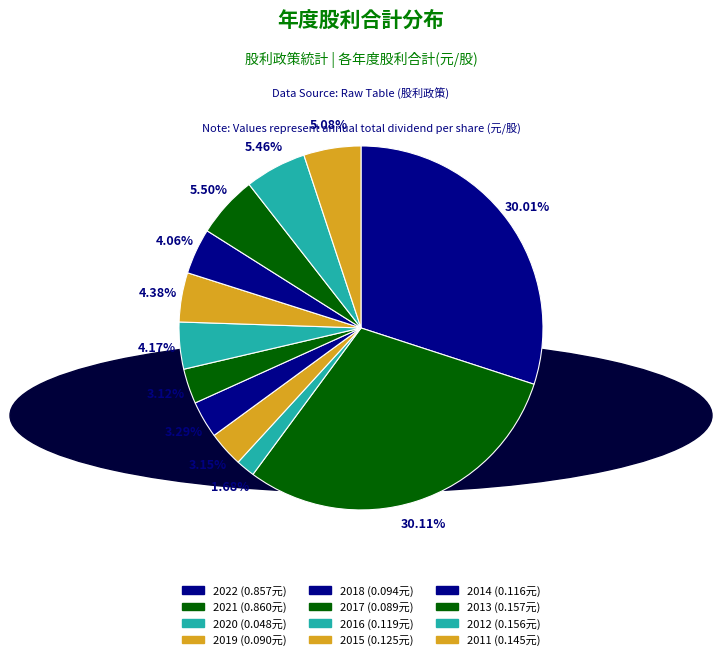

Count the number of slices in the pie.

12